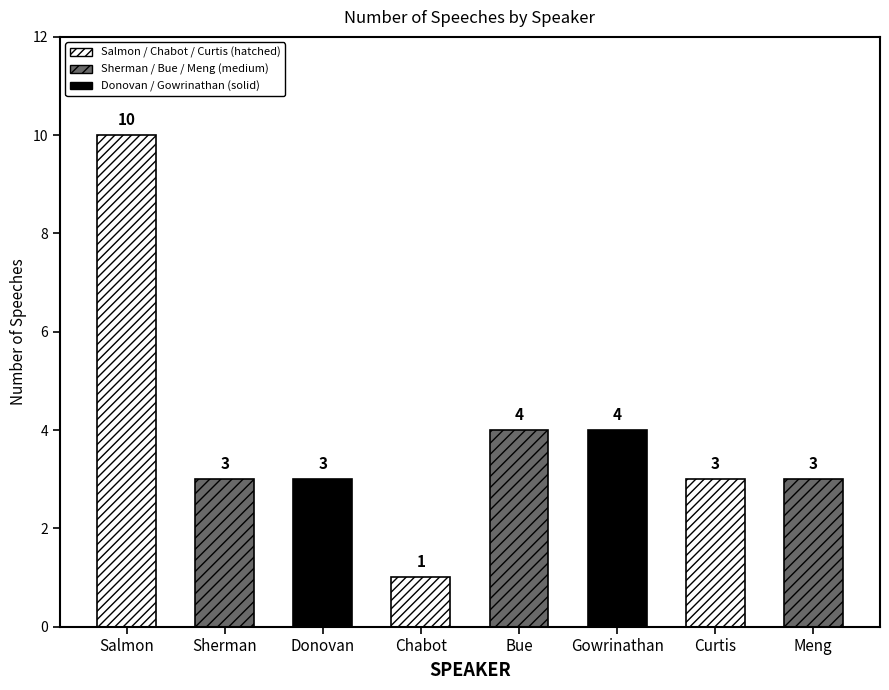

True or false: the data shows 1 at Curtis.

False